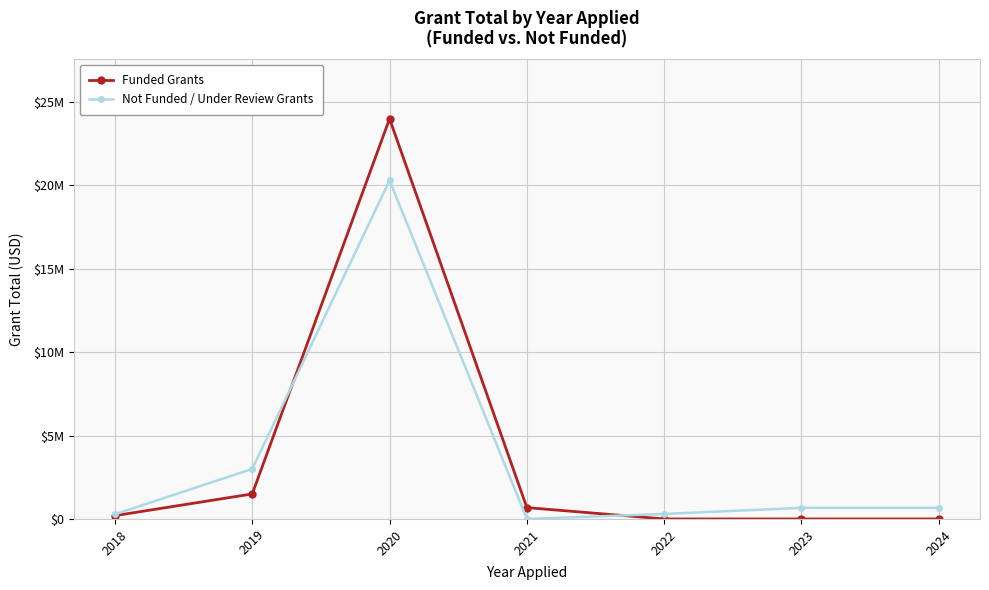

Is it true that Funded Grants equals 1994756 at 2019?

False